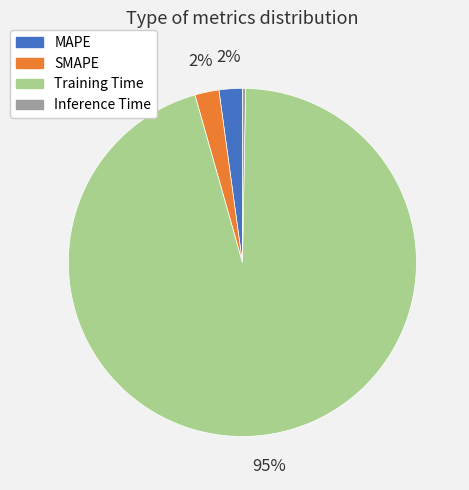

Do SMAPE and Training Time together represent more than half of the pie?

Yes